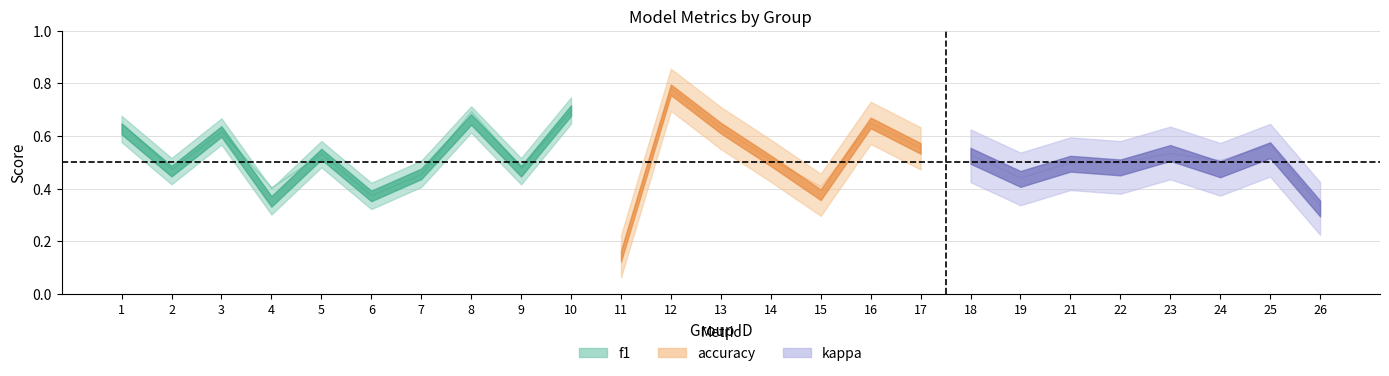

What value does the f1 series have at 5?

0.5